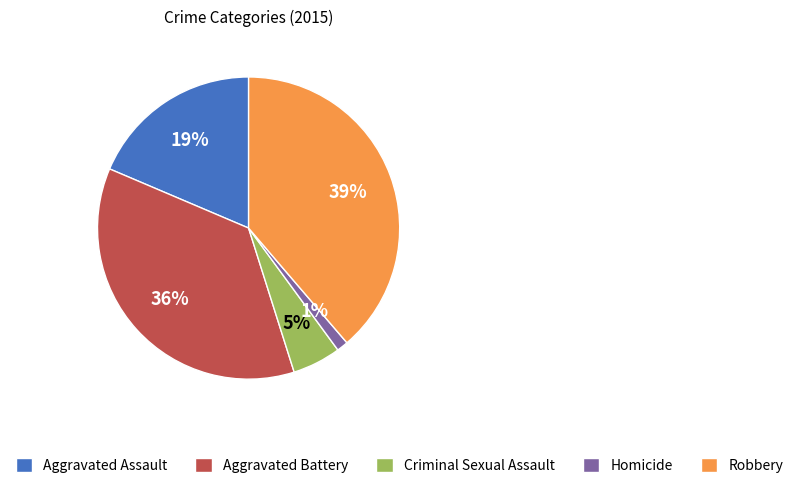

Combined, do Homicide and Aggravated Battery account for over 50%?

No